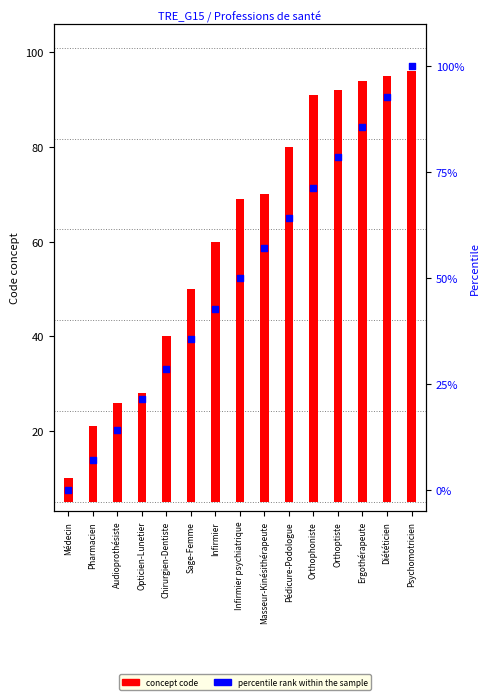

Which series has the largest total across all categories?

concept code